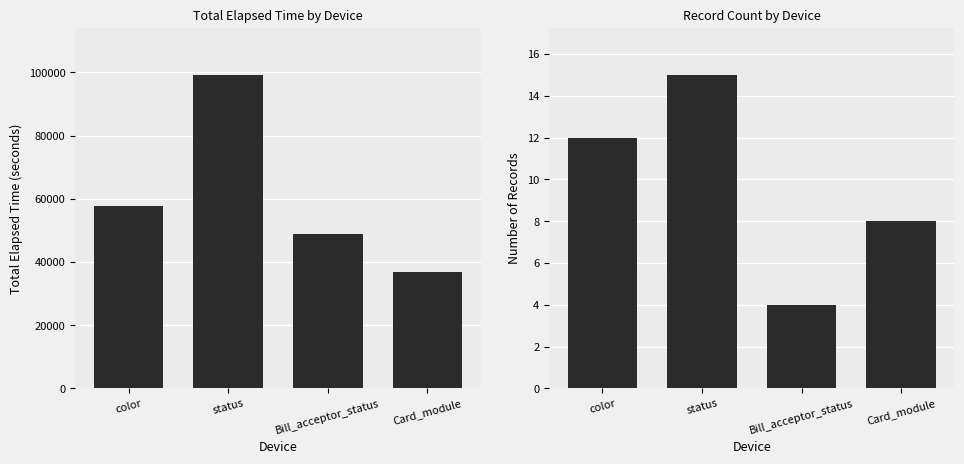

What is the total value across all series at Card_module?

36962